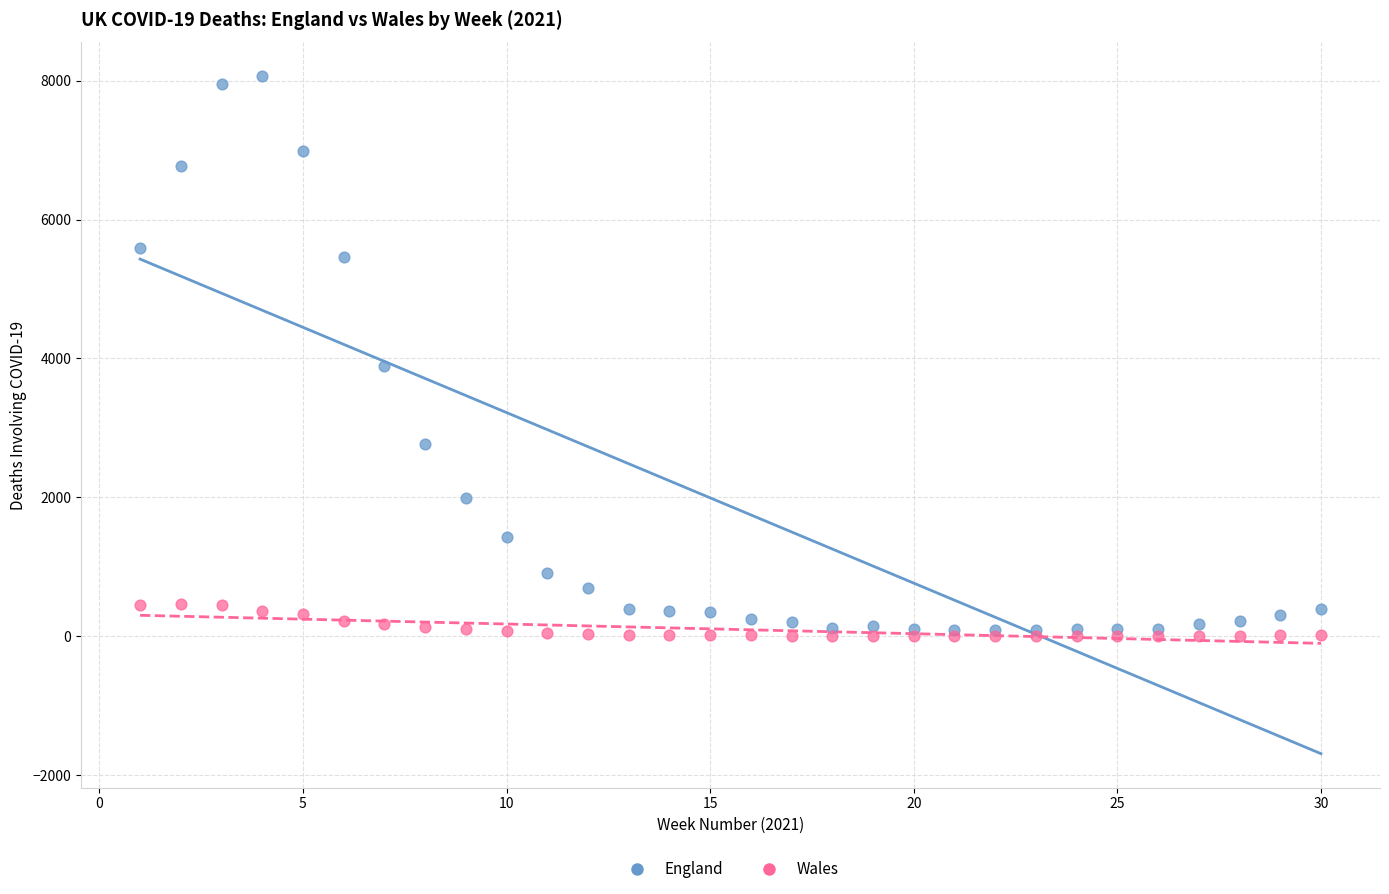

In the England series, what Y value is closest to 4073?

3891